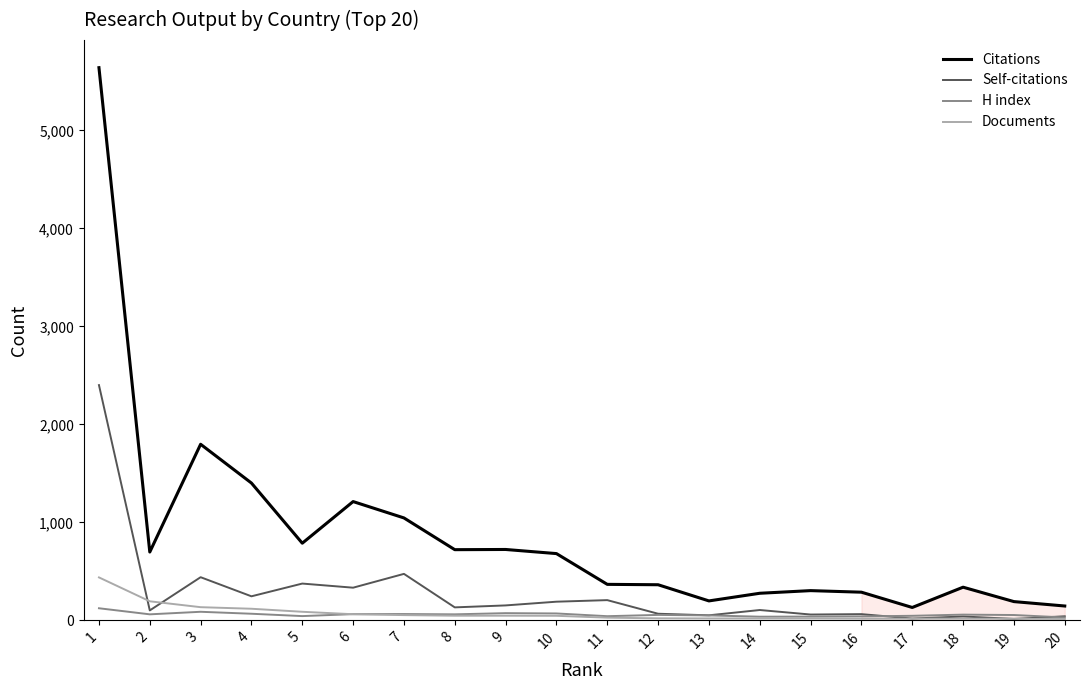

Which series has the widest spread of values?

Citations